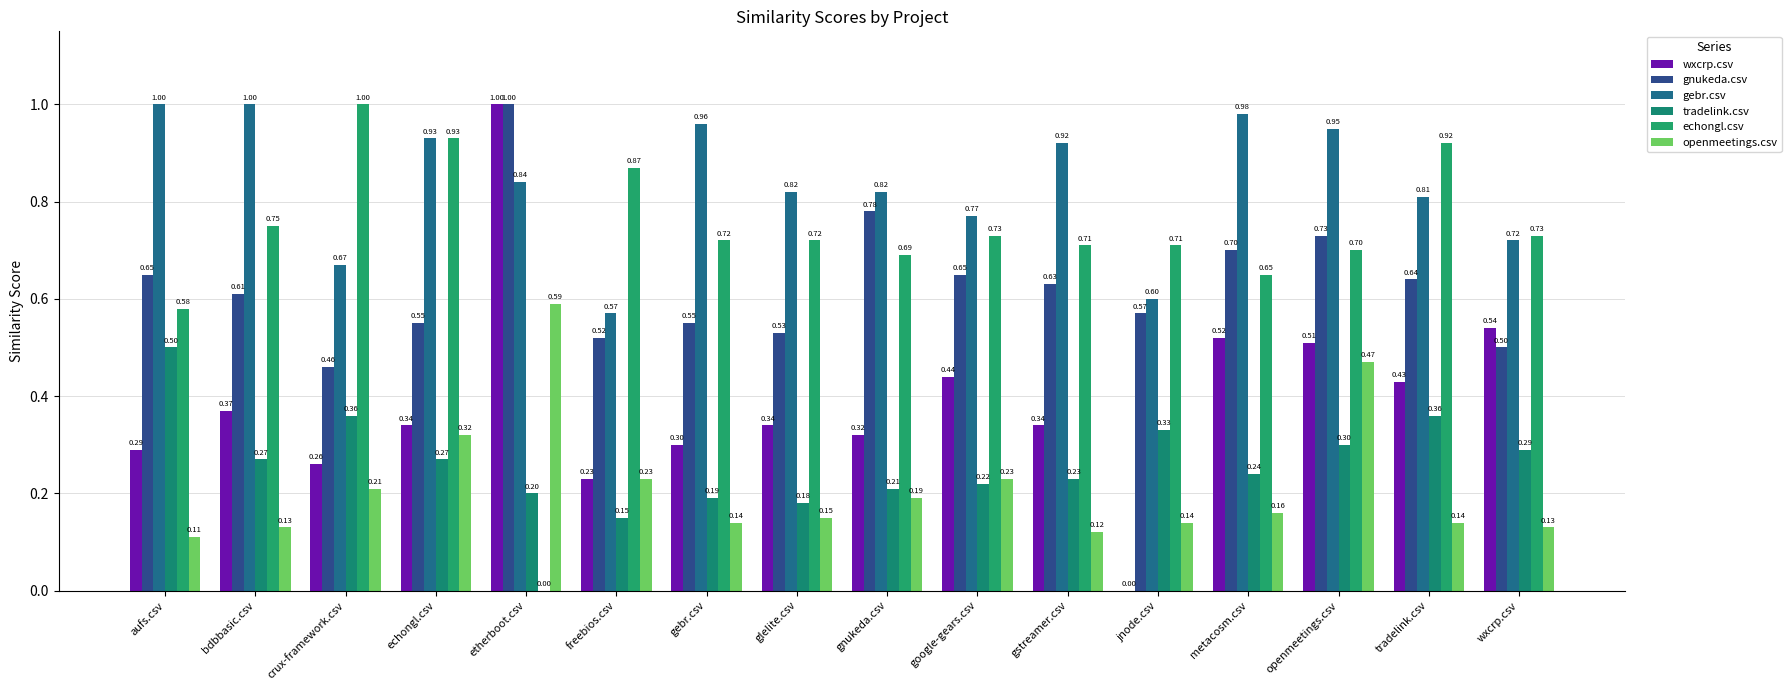

What are all the series names shown in the legend?

wxcrp.csv, gnukeda.csv, gebr.csv, tradelink.csv, echongl.csv, openmeetings.csv